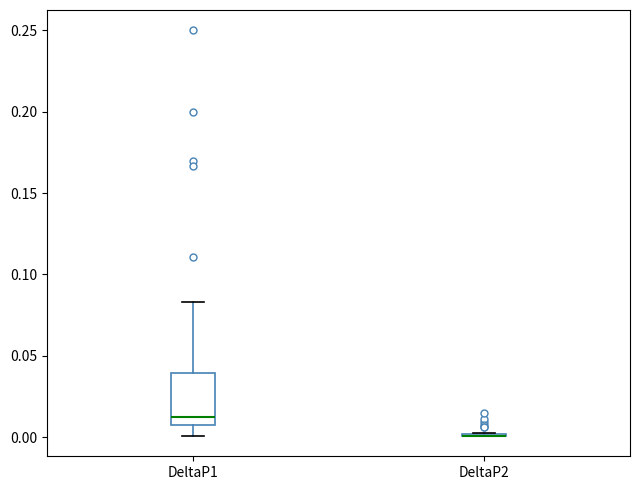

Reading left to right, transcribe this box plot: for each box, give where its median line is, the range the box spans, and where its two whiskers end, as read against the y-axis. The values are not printed on the chart, so give them approximately, as read against the axis.

DeltaP1: median 0.015, box 0.005 to 0.040, whiskers 0.000 to 0.085
DeltaP2: box collapsed to a line at 0.000, whiskers 0.000 to 0.005